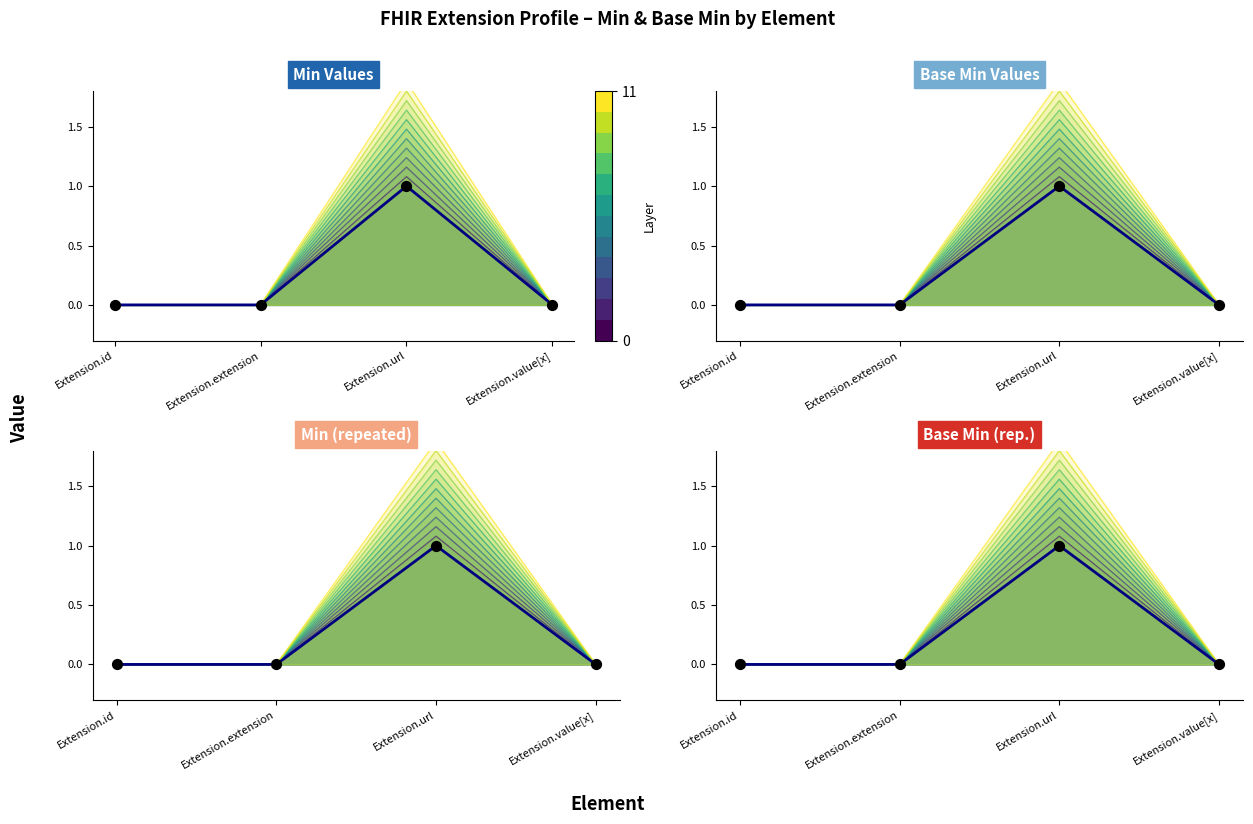

Is the value of Observed at Extension.id greater than the value of Base layer at Extension.url?

No